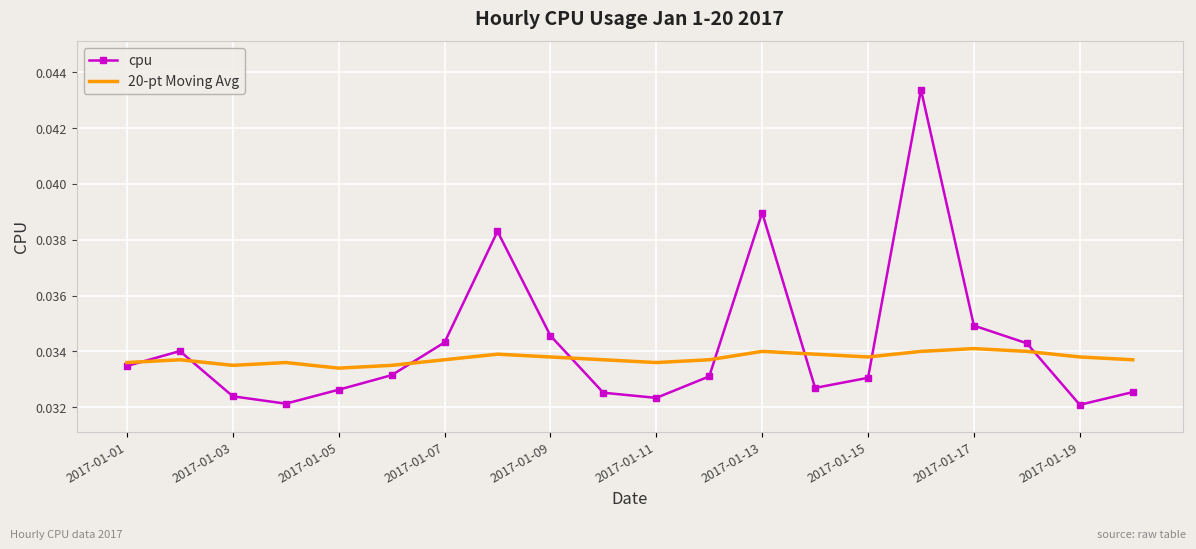

Rank the series by their maximum value, from highest to lowest.

cpu, 20-pt Moving Avg